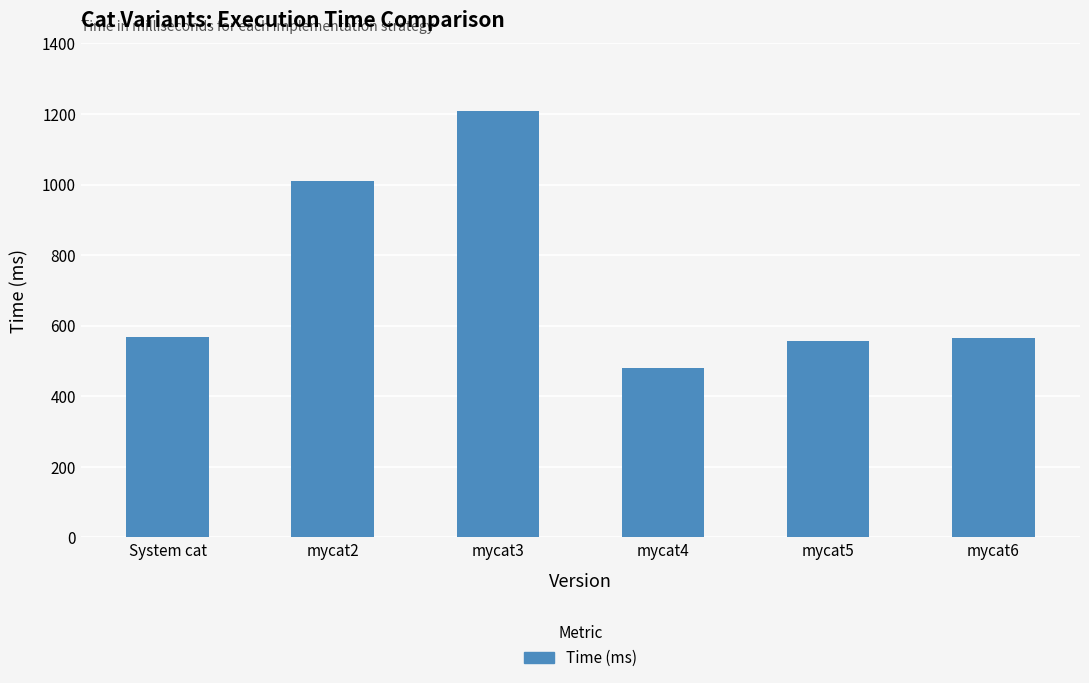

What is the label of the 1st bar from the left?

System cat